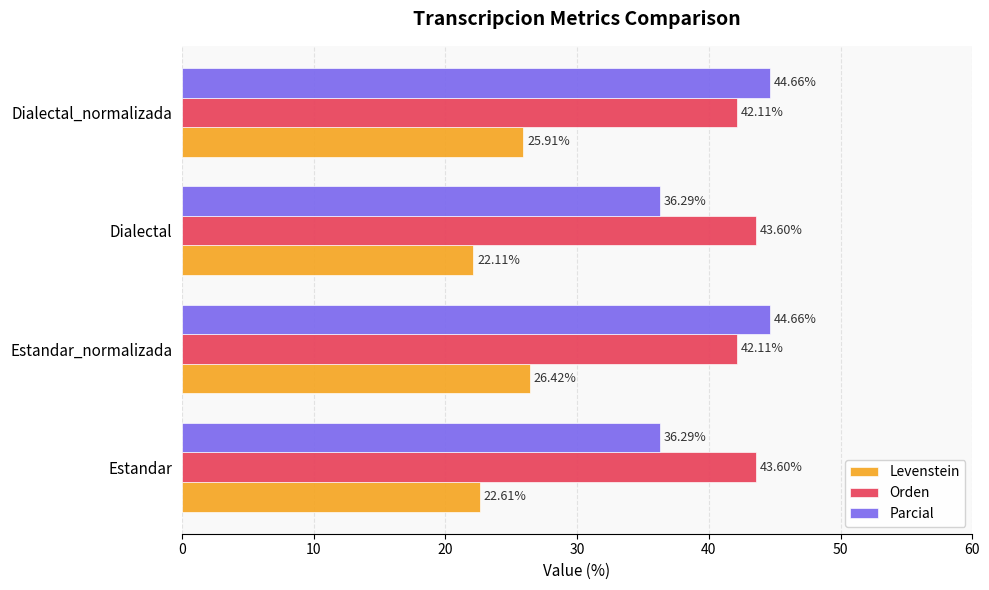

How many series are shown in this chart?

3